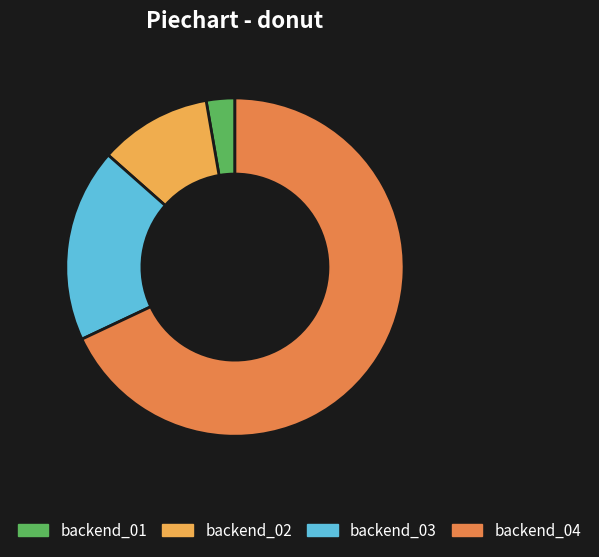

How many slices are in this pie chart?

4